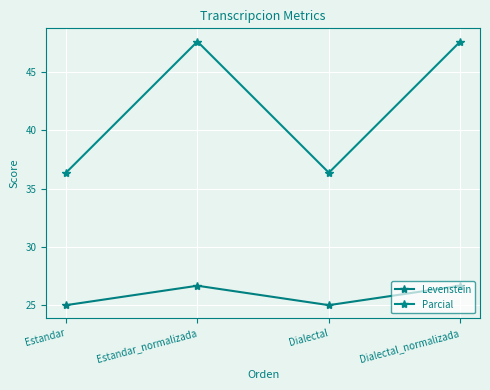

At which category does the chart reach its minimum across all series?

Estandar